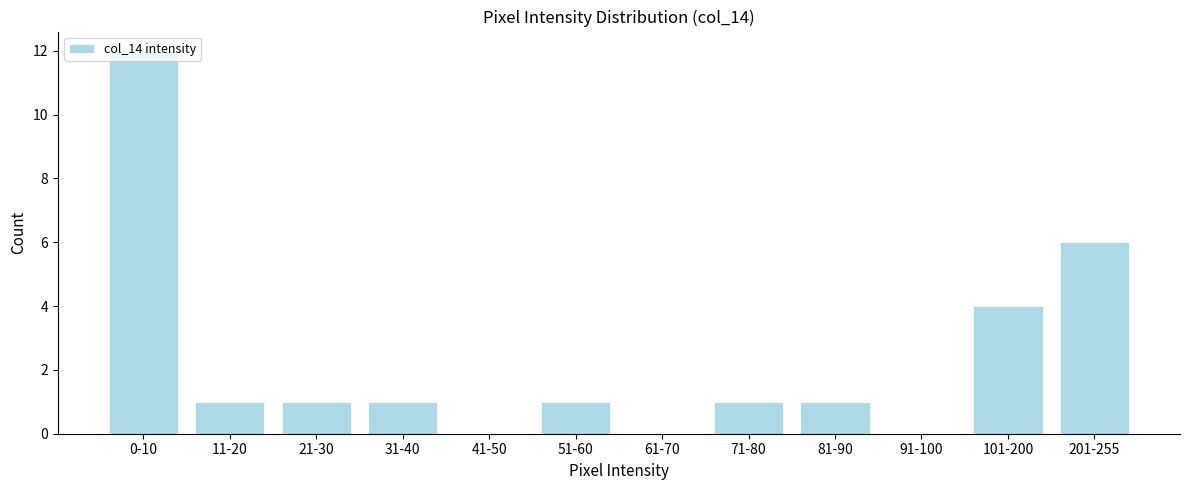

What is the sum of all values?

28